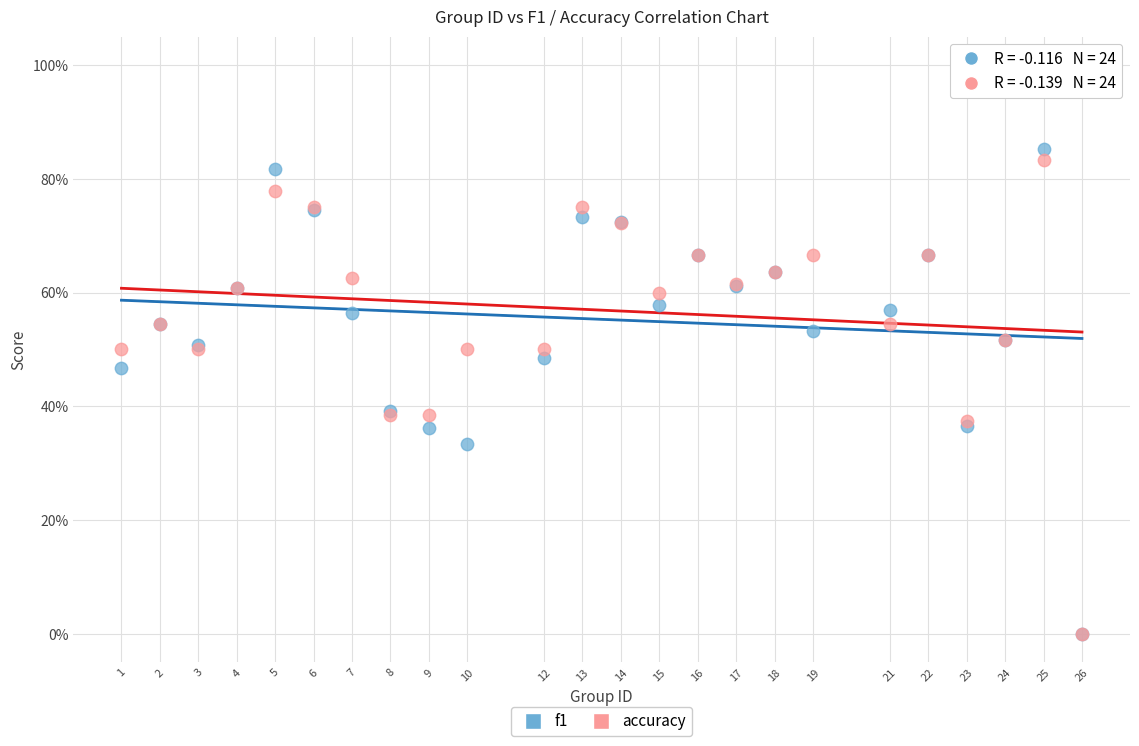

What are all the series names shown in the legend?

f1, accuracy